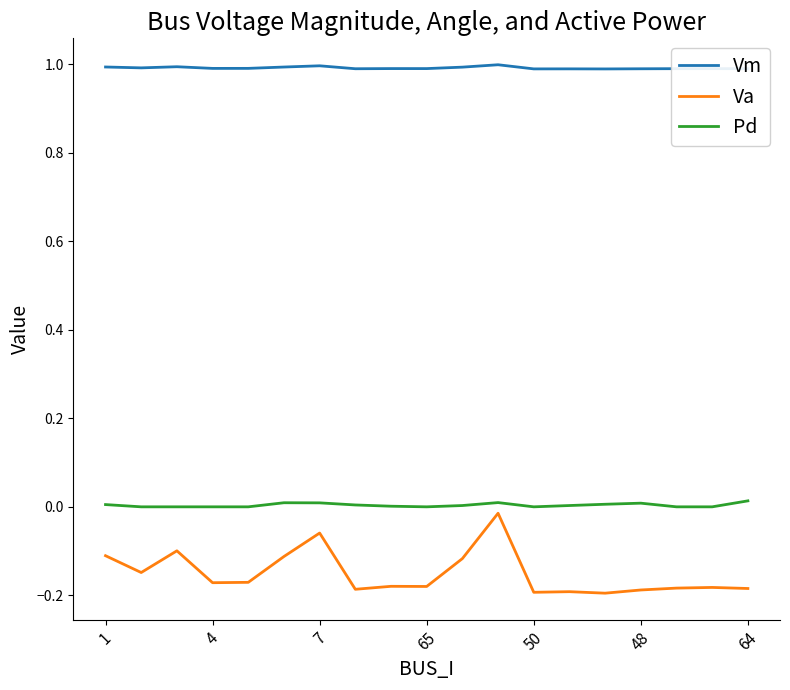

What is the greatest value displayed?

1.0